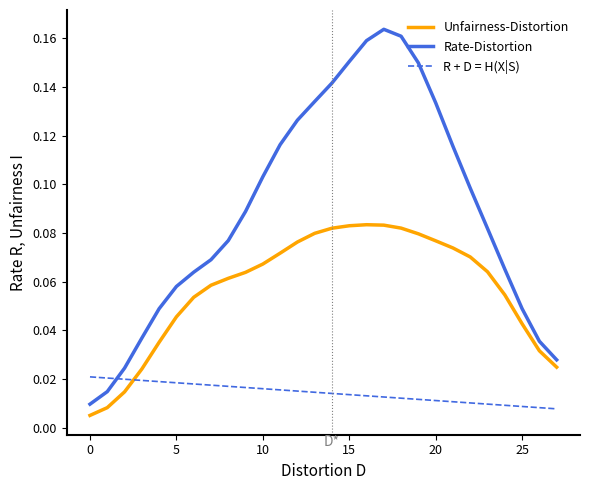

Which series has the largest total across all categories?

Rate-Distortion